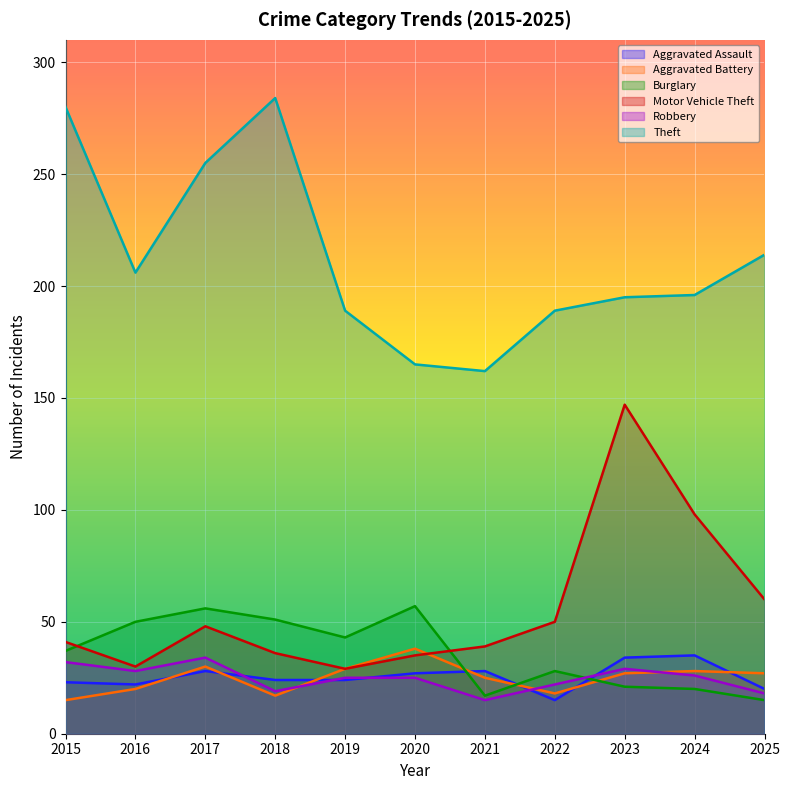

How many distinct data groups are displayed?

6